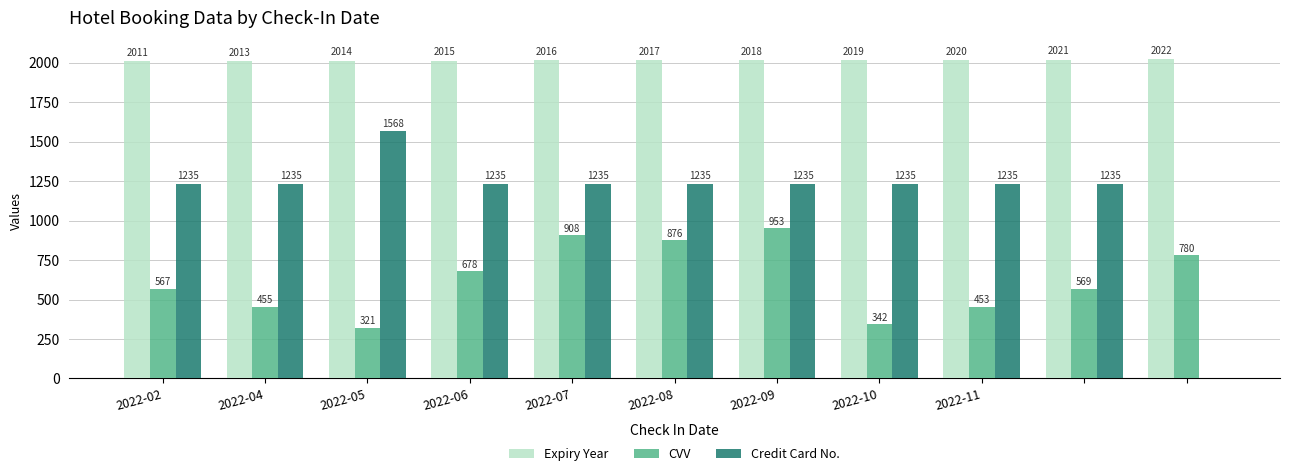

How many values in the Credit Card No. series exceed 1234?

10